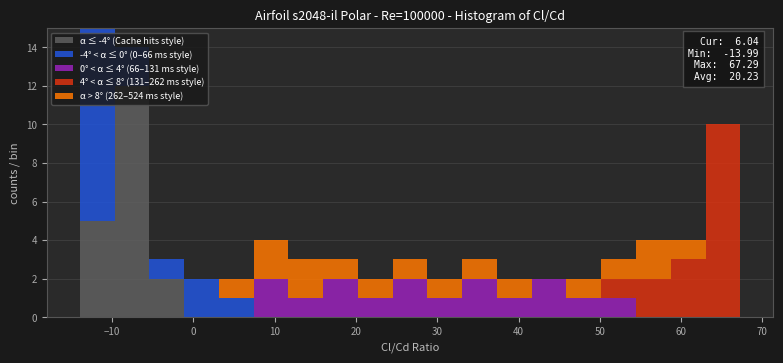

Which range on the x-axis has the tallest stacked bar (by total height)?

-14 to -10